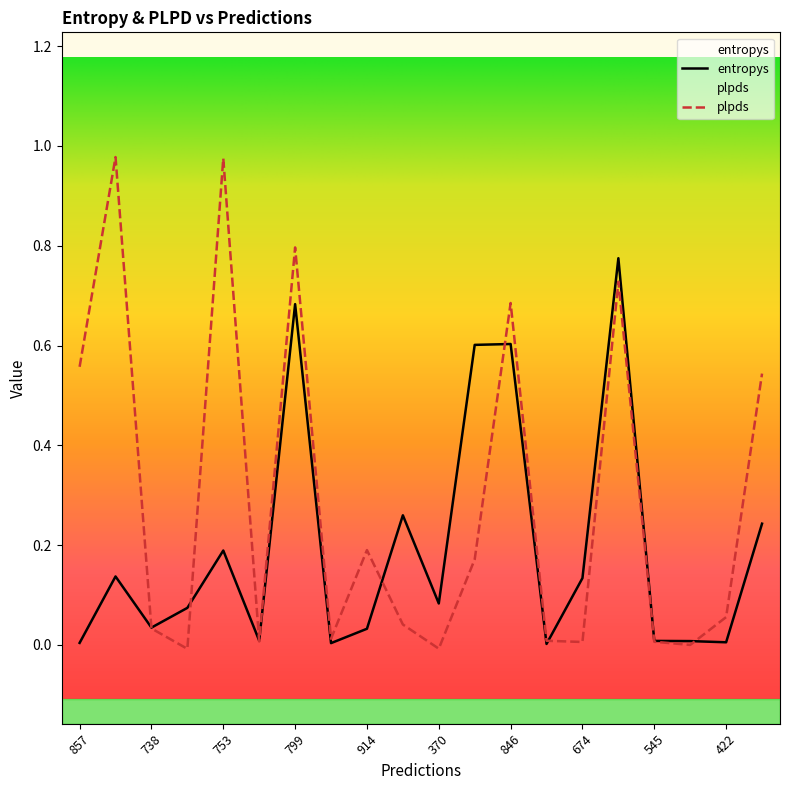

The value of plpds at 422 is 0.1. True or false?

False